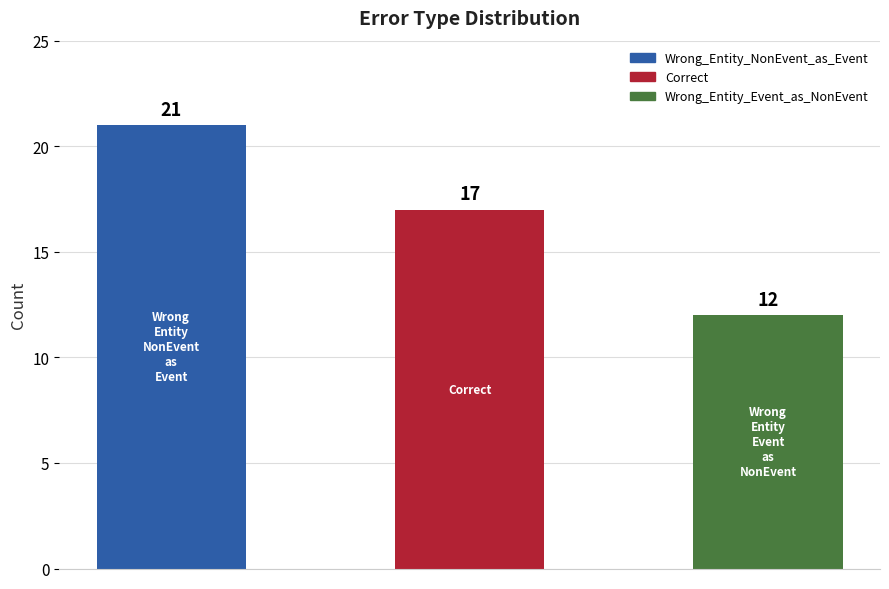

What is the difference between the maximum and minimum values?

9